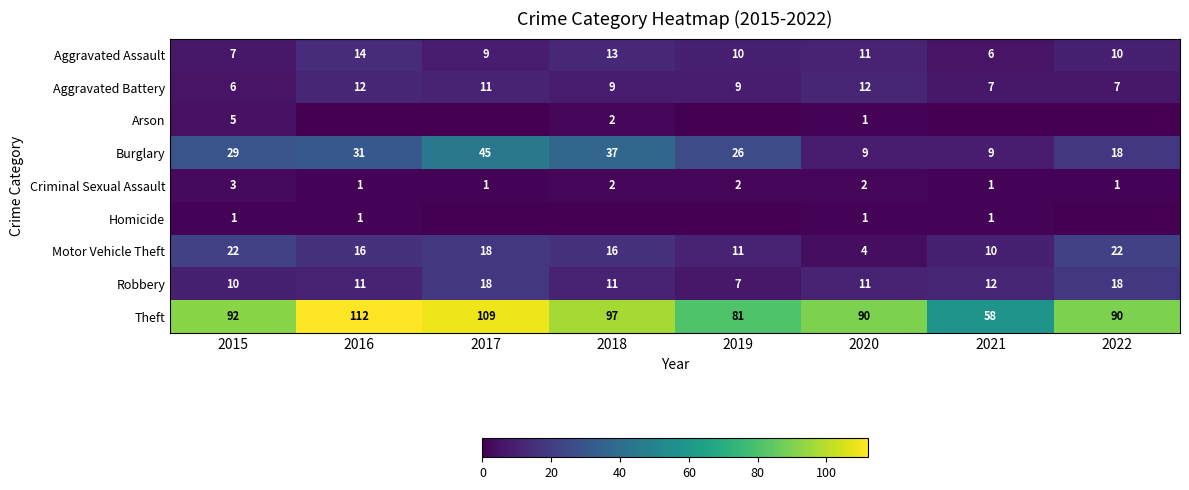

True or false: Aggravated Assault has a value of 6 at 2021.

True